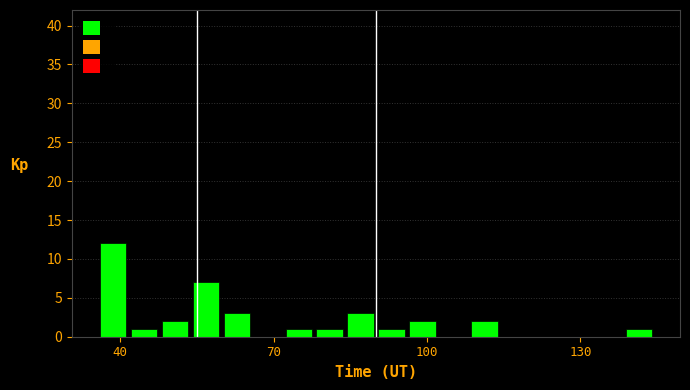

Around what value on the x-axis is the tallest bar? Give the approximate position of its centre, as read against the axis.

40